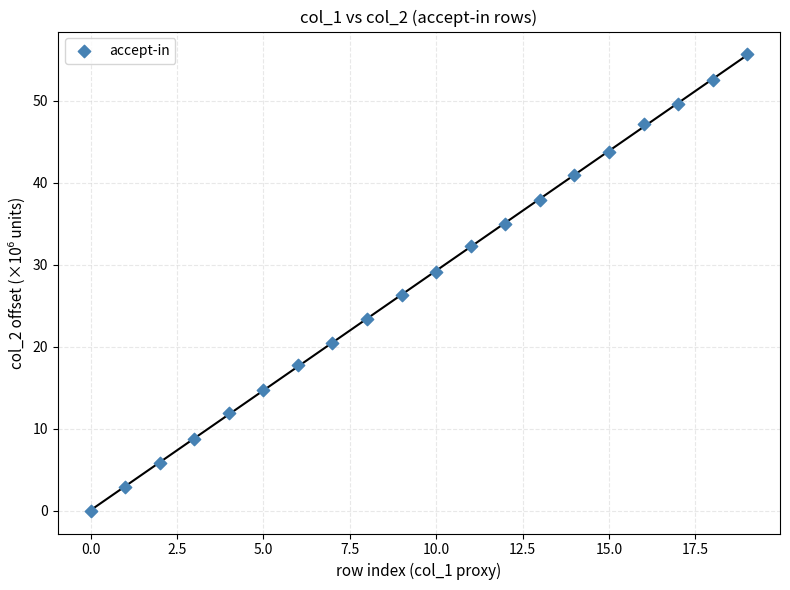

What Y value in the scatter plot is closest to 27?

26.3